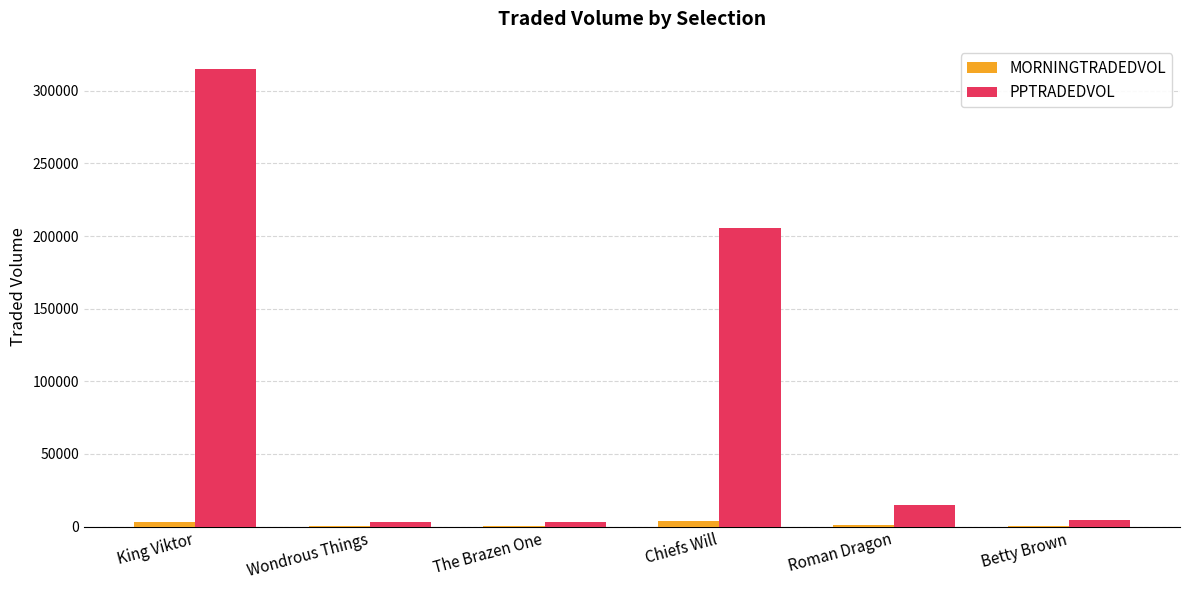

At which label is PPTRADEDVOL closest to 159129?

Chiefs Will